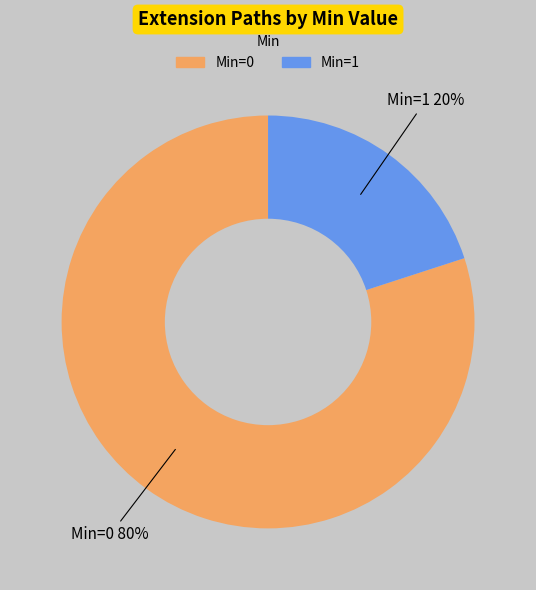

Count the number of slices in the pie.

2